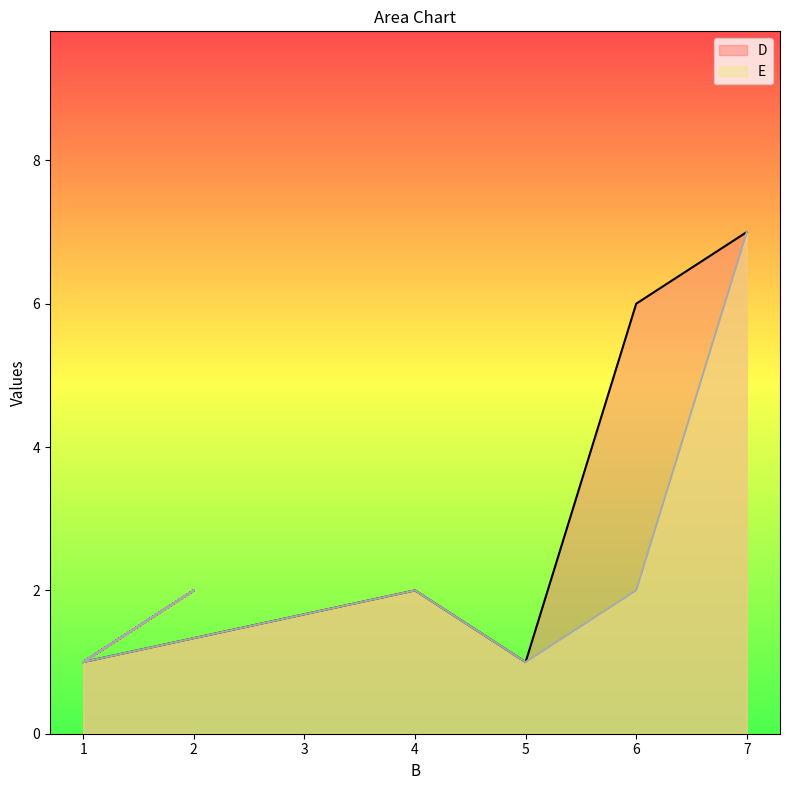

What is the sum of the D values at 7 and 5?

8